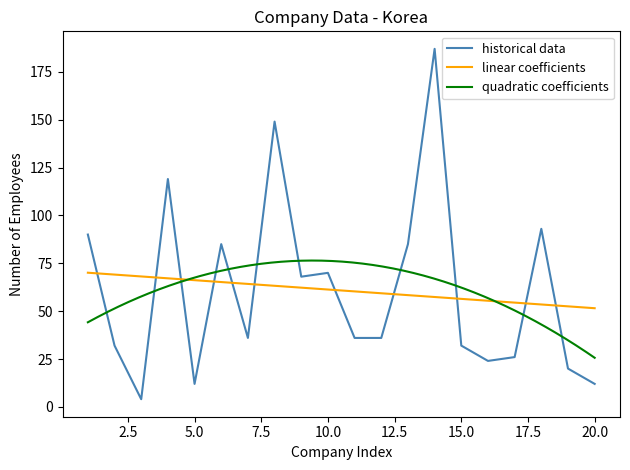

What is the sum of all values?

1216